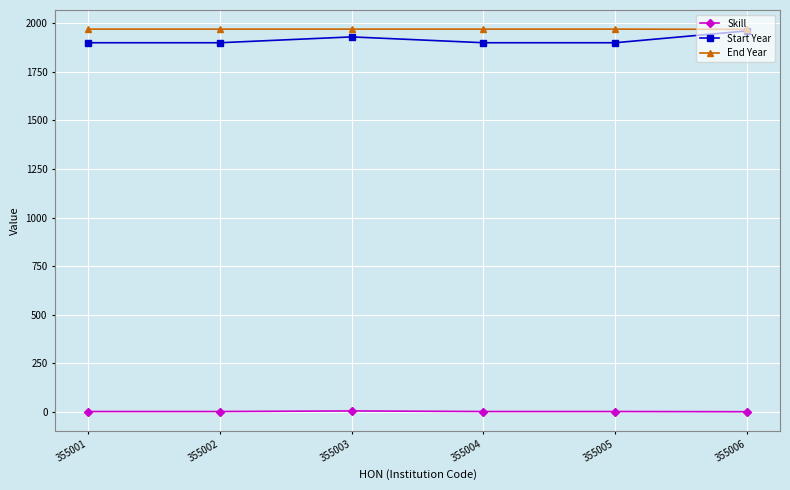

Count the End Year values in the range 1970 to 1971.

5